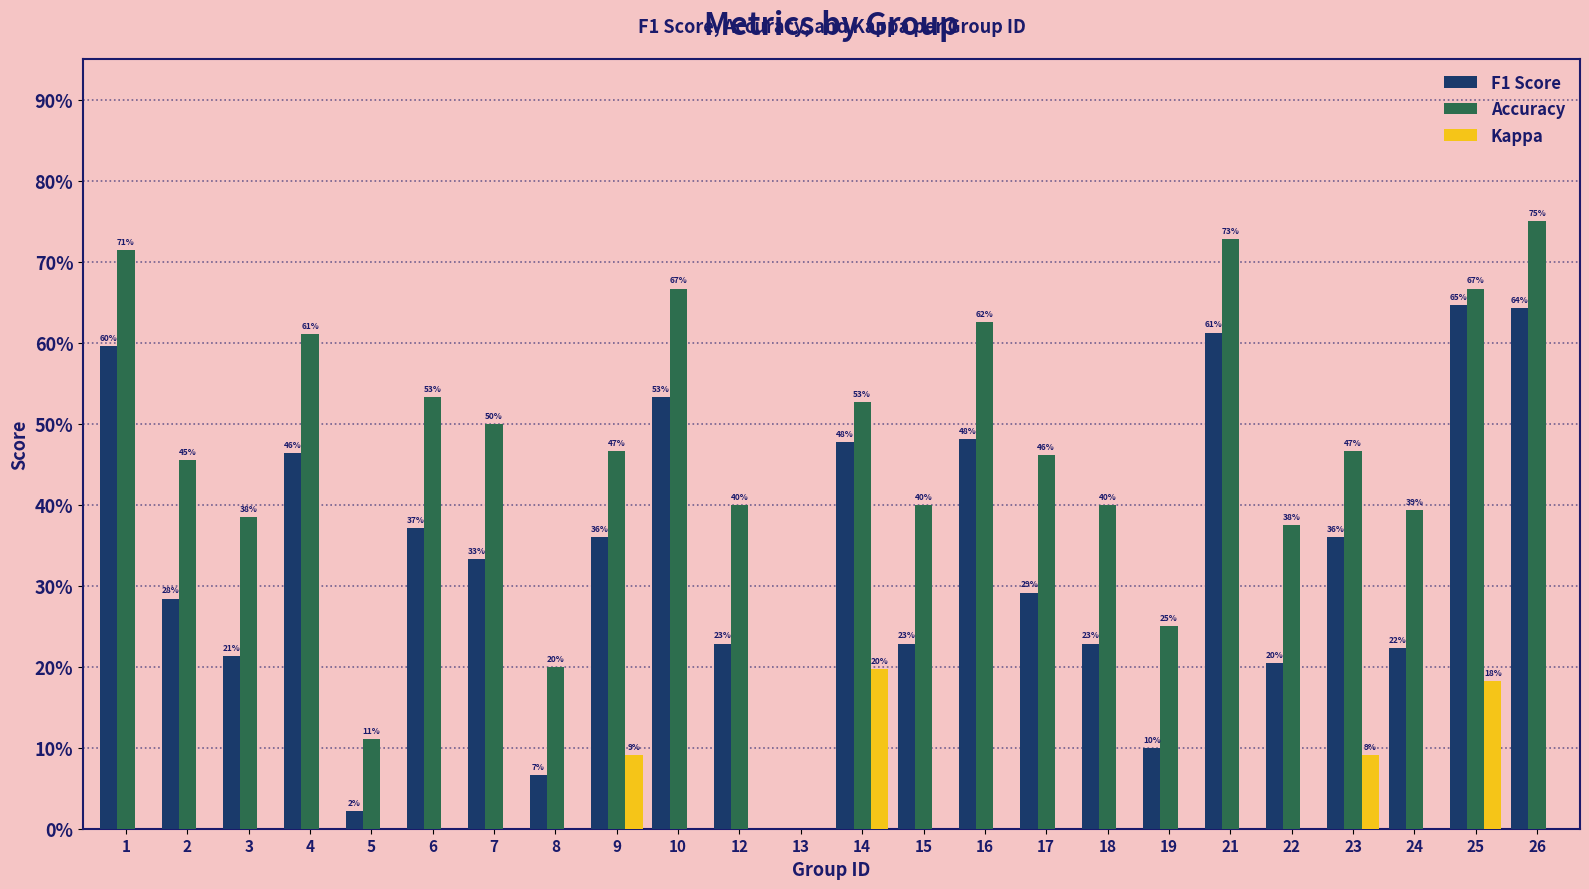

Rank the series by their maximum value, from highest to lowest.

Accuracy, F1 Score, Kappa